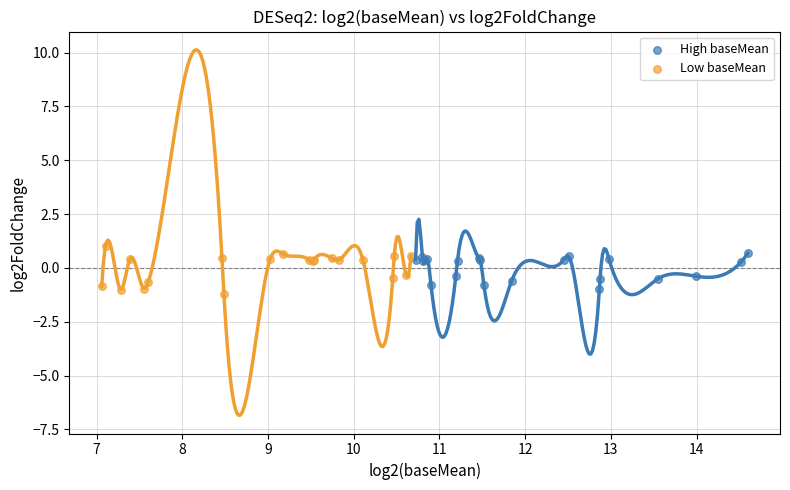

Which series has the largest Y range (max minus min)?

Low baseMean